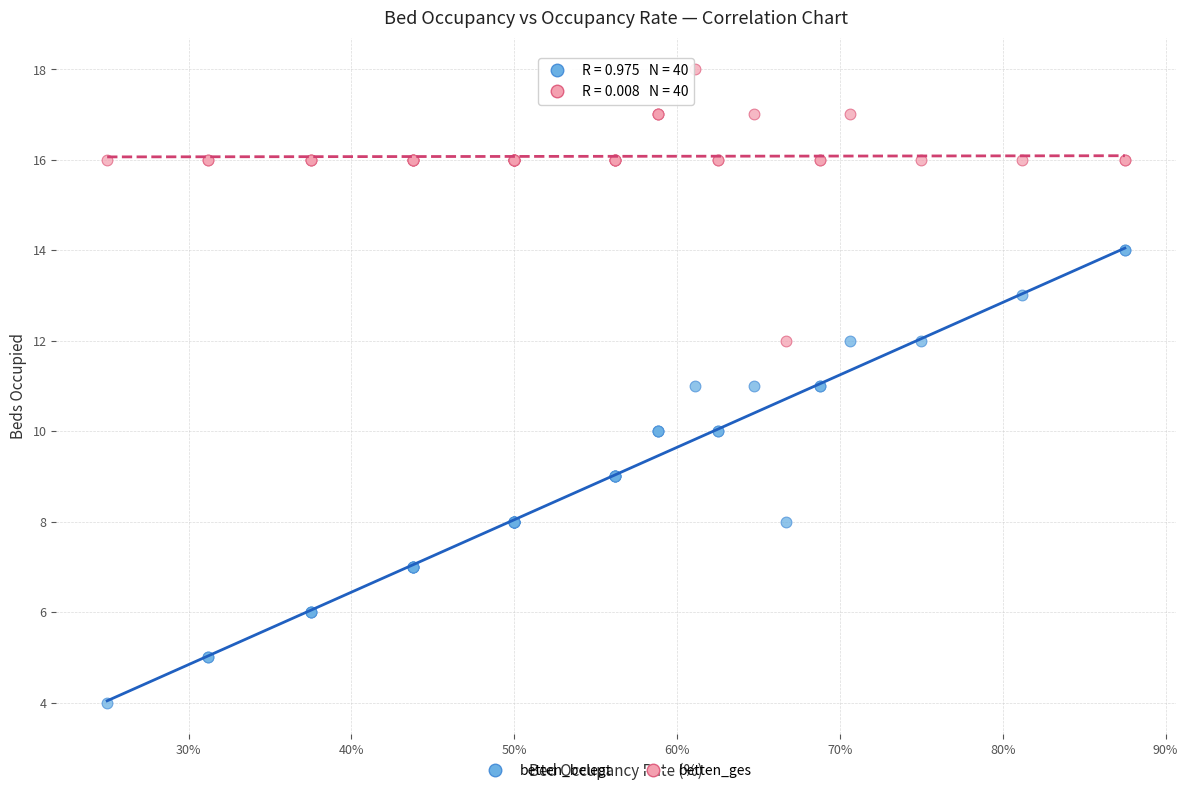

Which series contains the lowest Y value?

betten_belegt